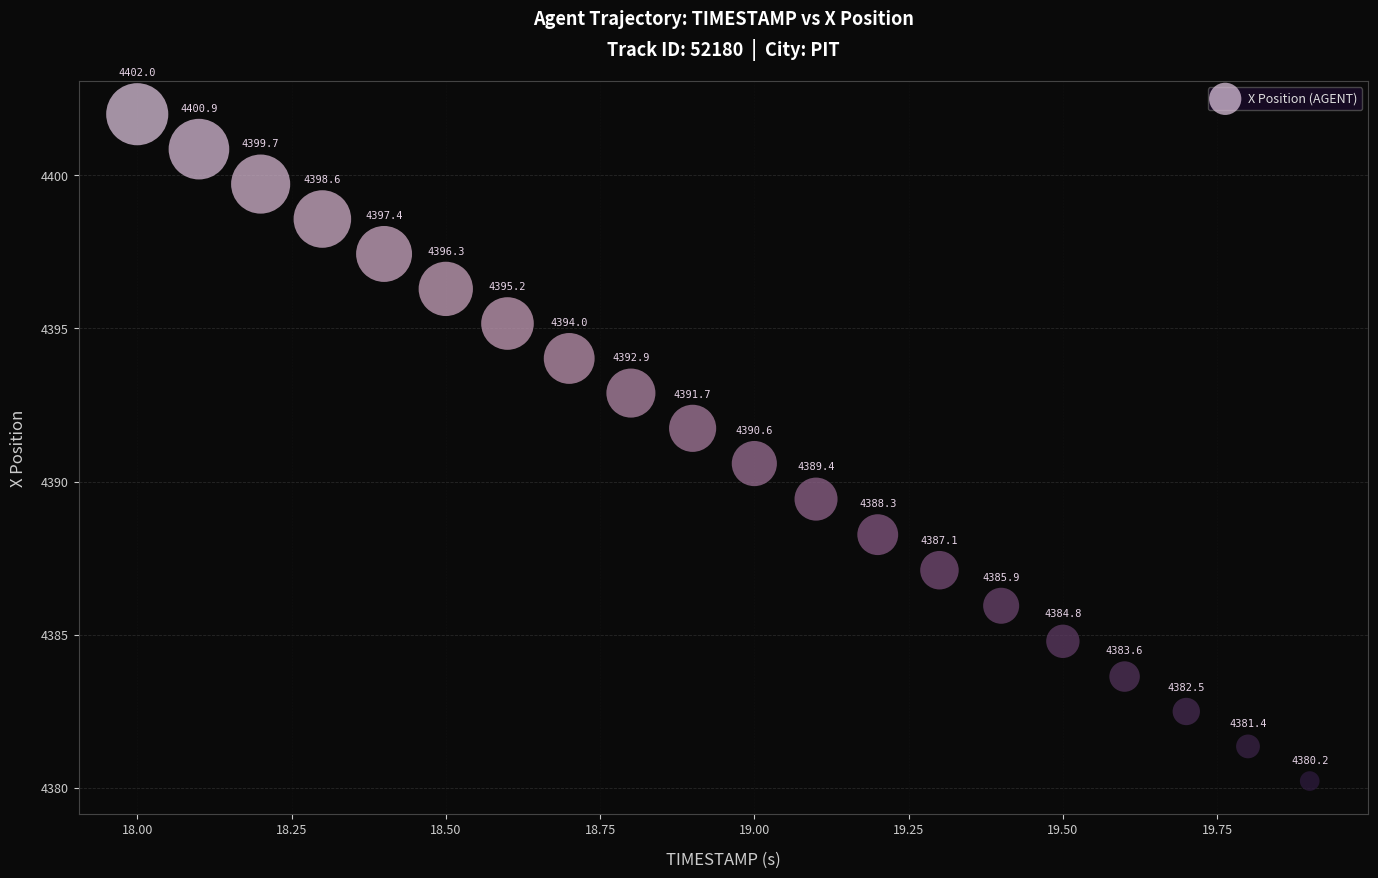

What Y value in the scatter plot is closest to 4391?

4390.6